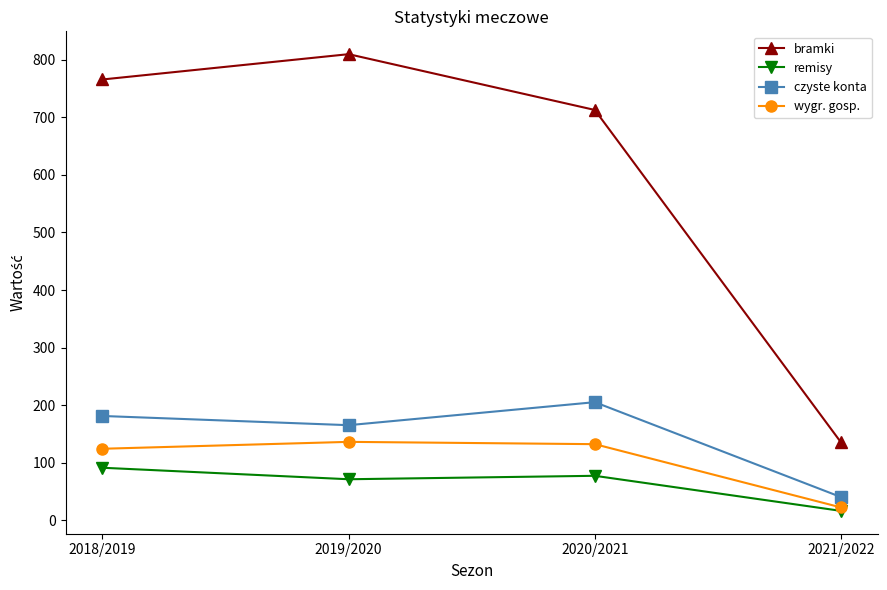

What is the total value across all series at 2018/2019?

1162